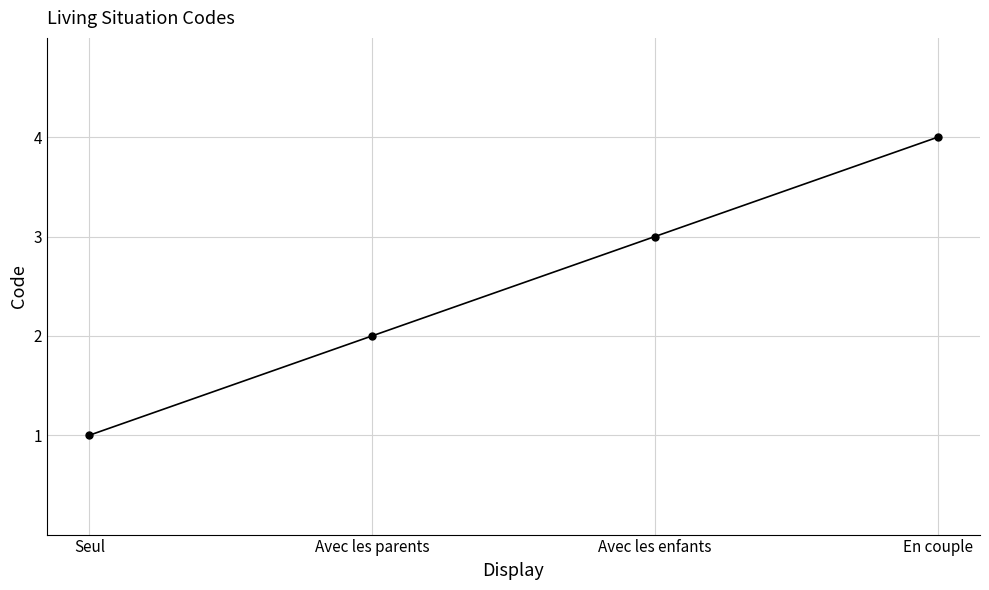

At which category does the chart reach its minimum across all series?

Seul